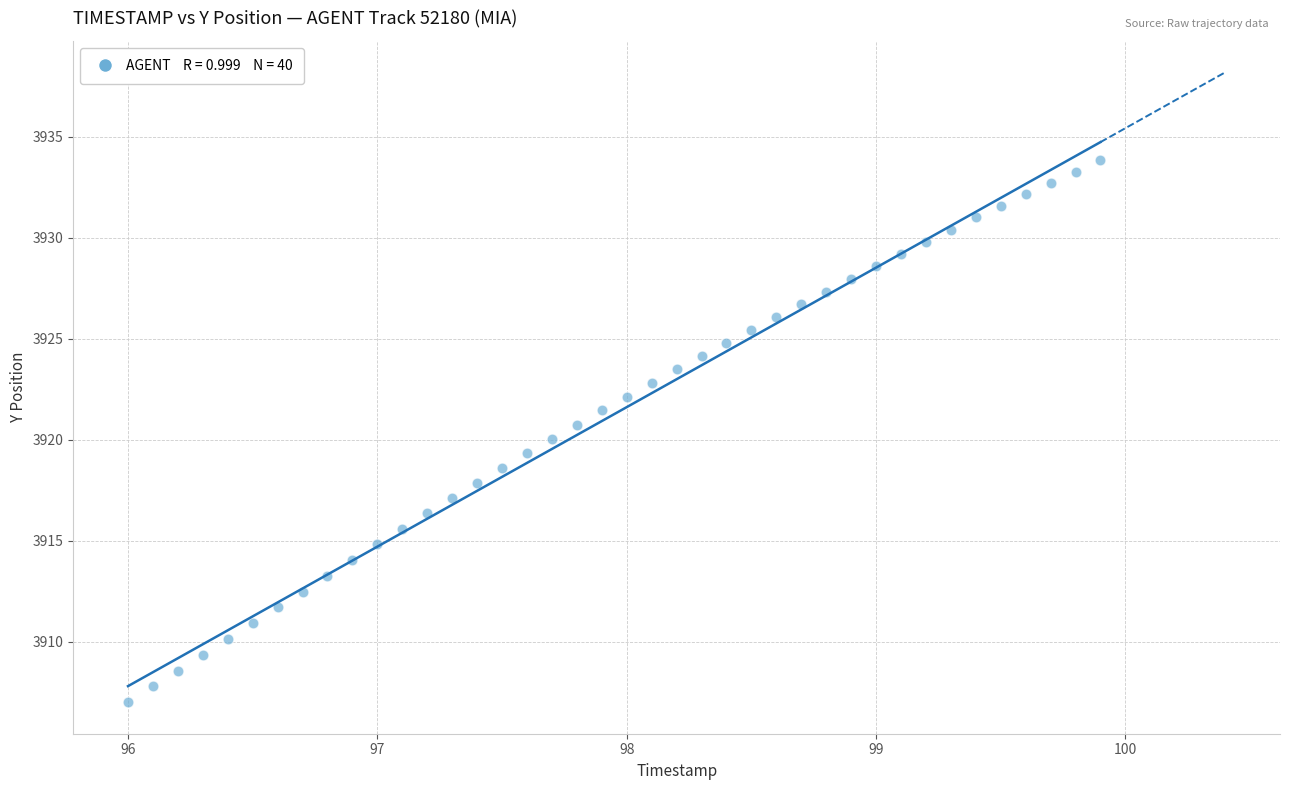

What is the range of X values (max minus min)?

3.9